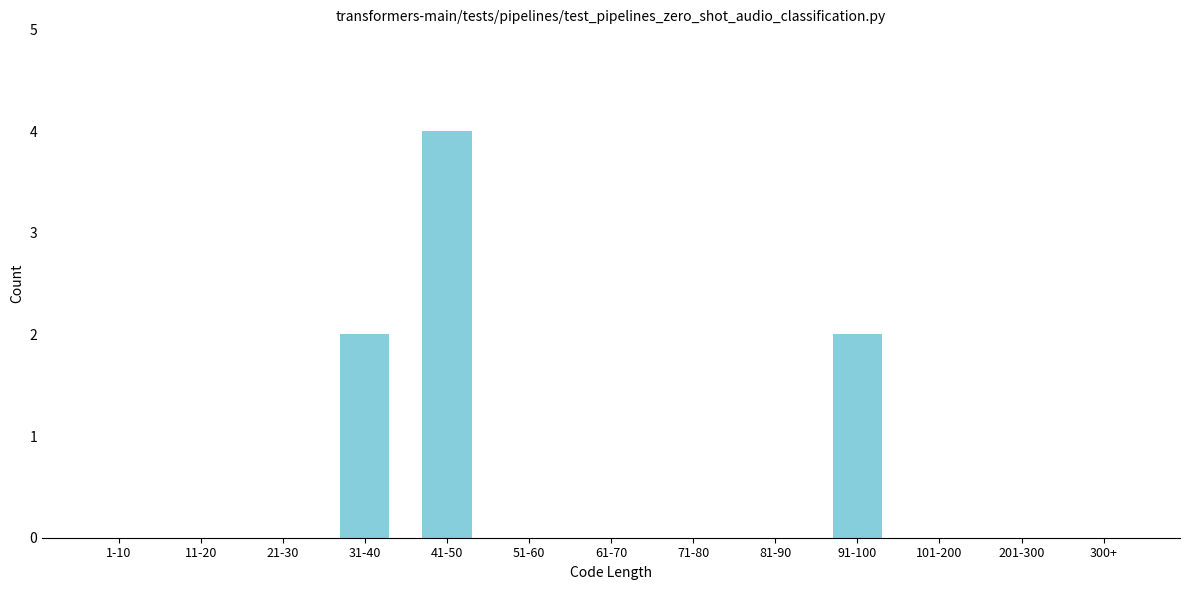

Reading right to left, extract all data points from this chart.

300+=0	201-300=0	101-200=0	91-100=2	81-90=0	71-80=0	61-70=0	51-60=0	41-50=4	31-40=2	21-30=0	11-20=0	1-10=0